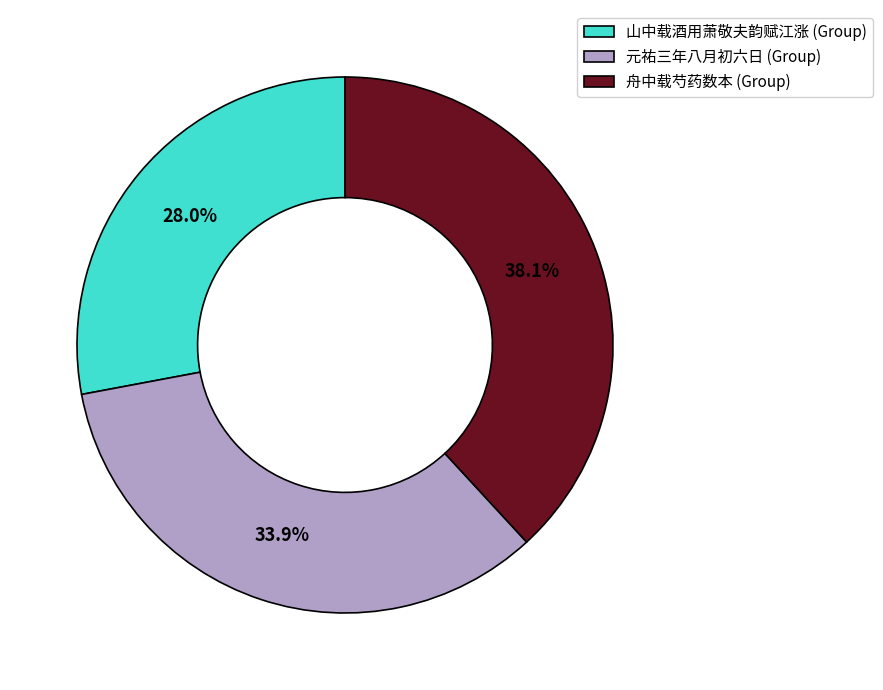

Which category has the biggest portion of the pie?

舟中载芍药数本 (Group)